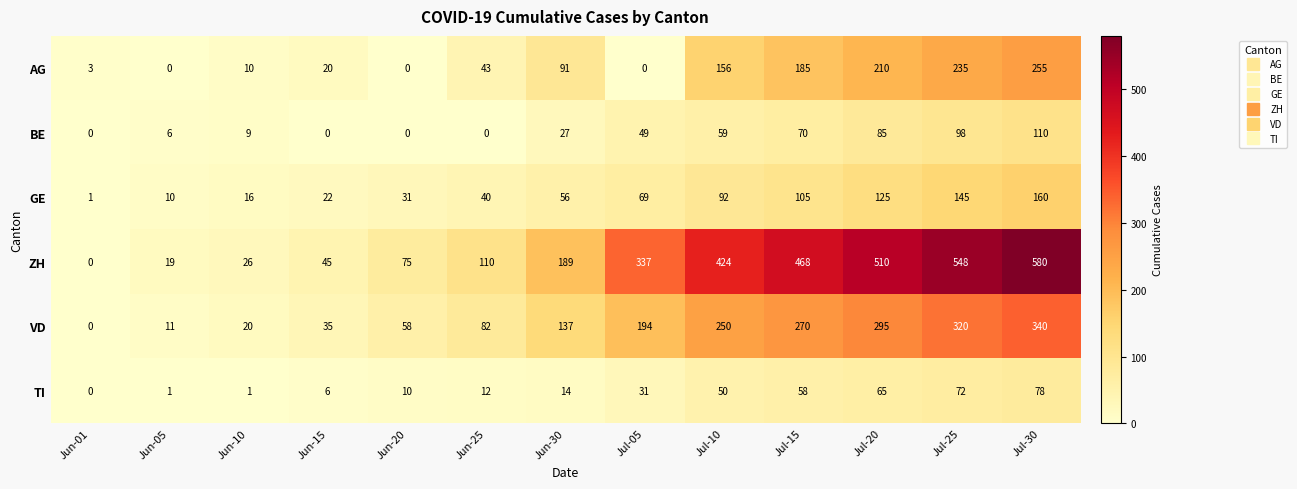

Which series has the largest total across all categories?

ZH